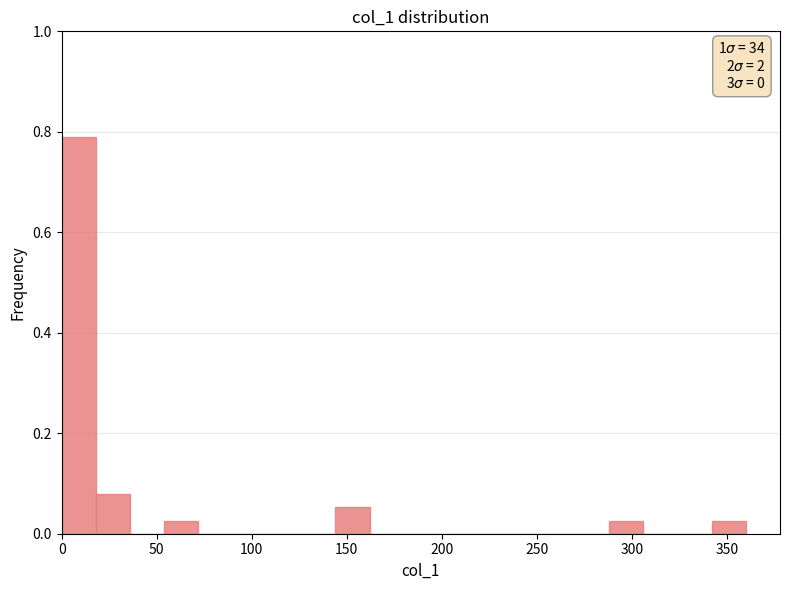

Around what value on the x-axis is the tallest bar? Give the approximate position of its centre, as read against the axis.

10